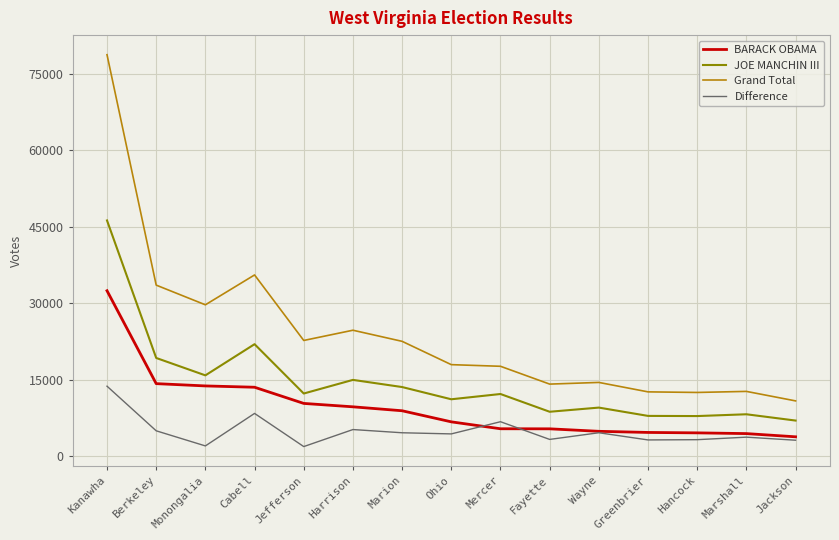

True or false: JOE MANCHIN III and BARACK OBAMA intersect in this chart.

False